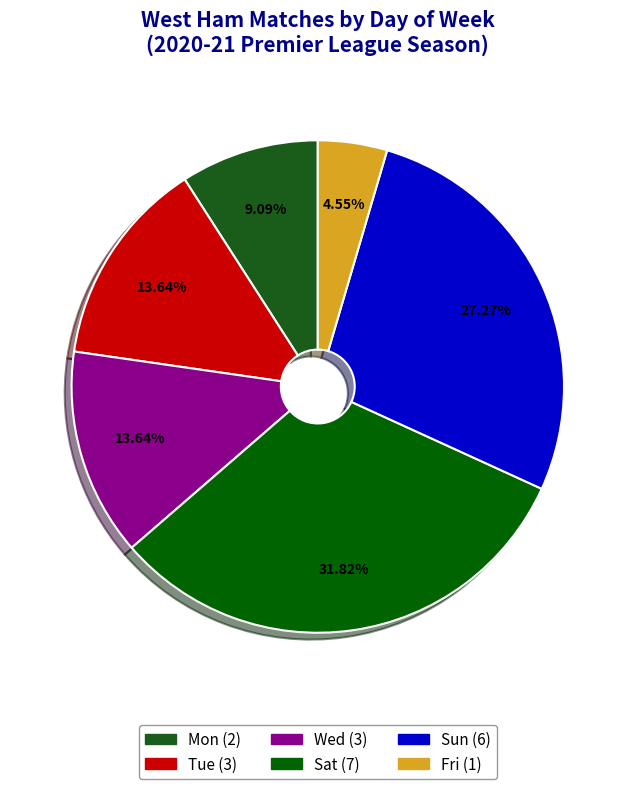

How many slices are in this pie chart?

6